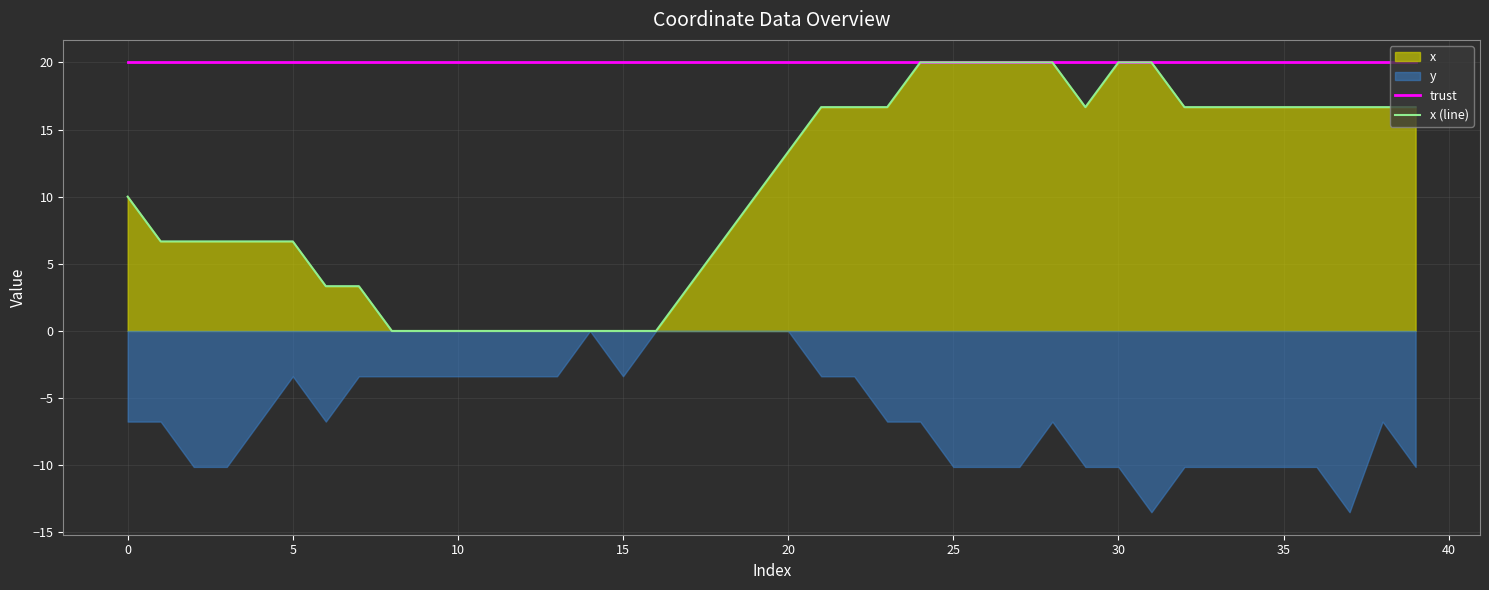

True or false: x (line) and trust intersect in this chart.

False